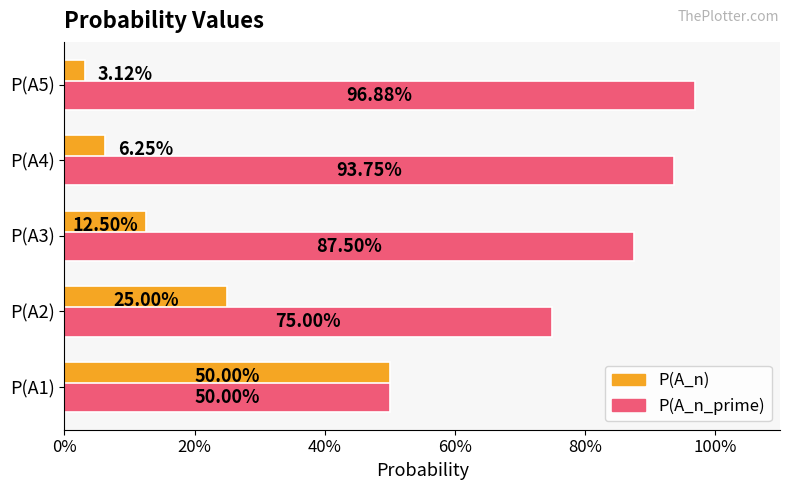

What are all the series names shown in the legend?

P(A_n), P(A_n_prime)